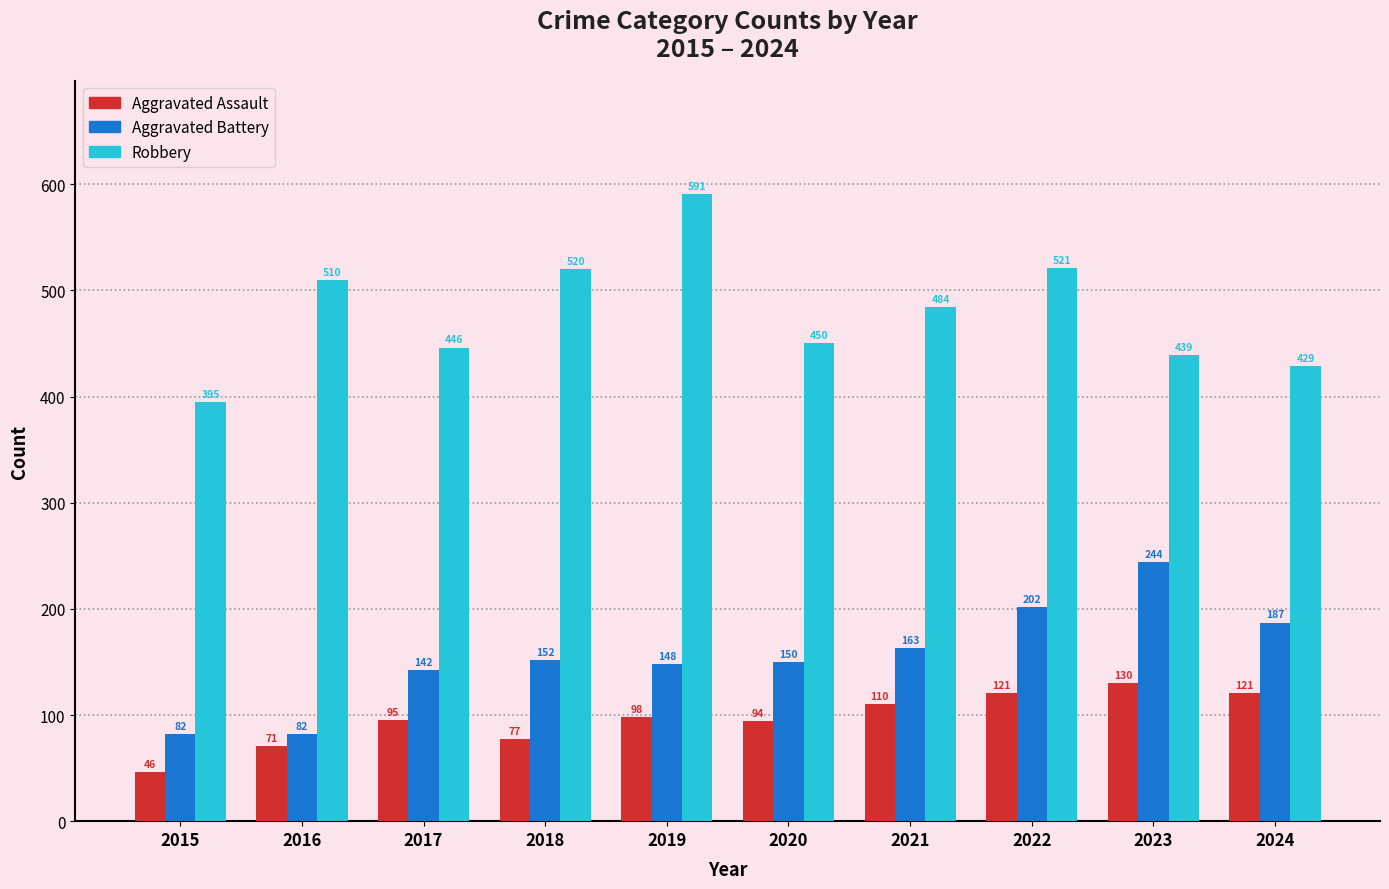

How many bars are there in total?

30